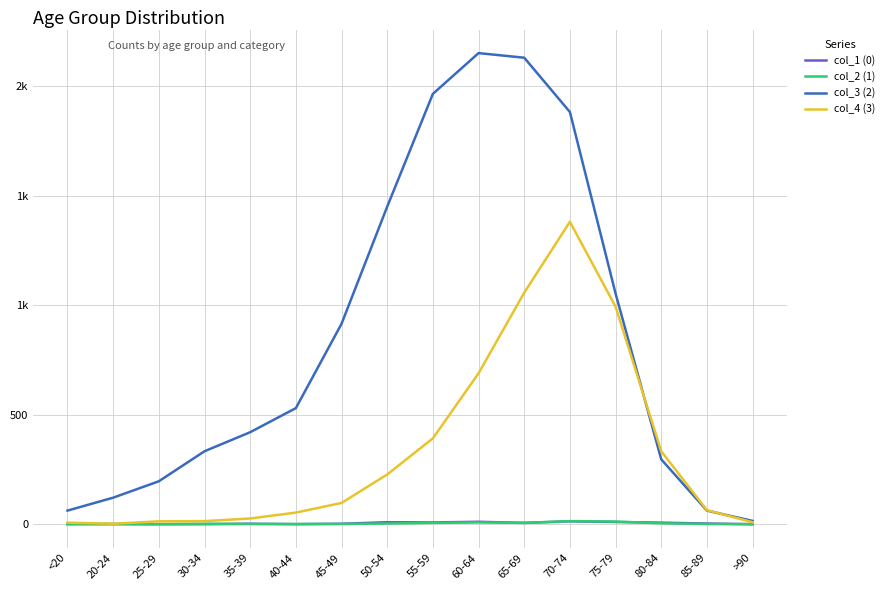

What are all the series names shown in the legend?

col_1 (0), col_2 (1), col_3 (2), col_4 (3)